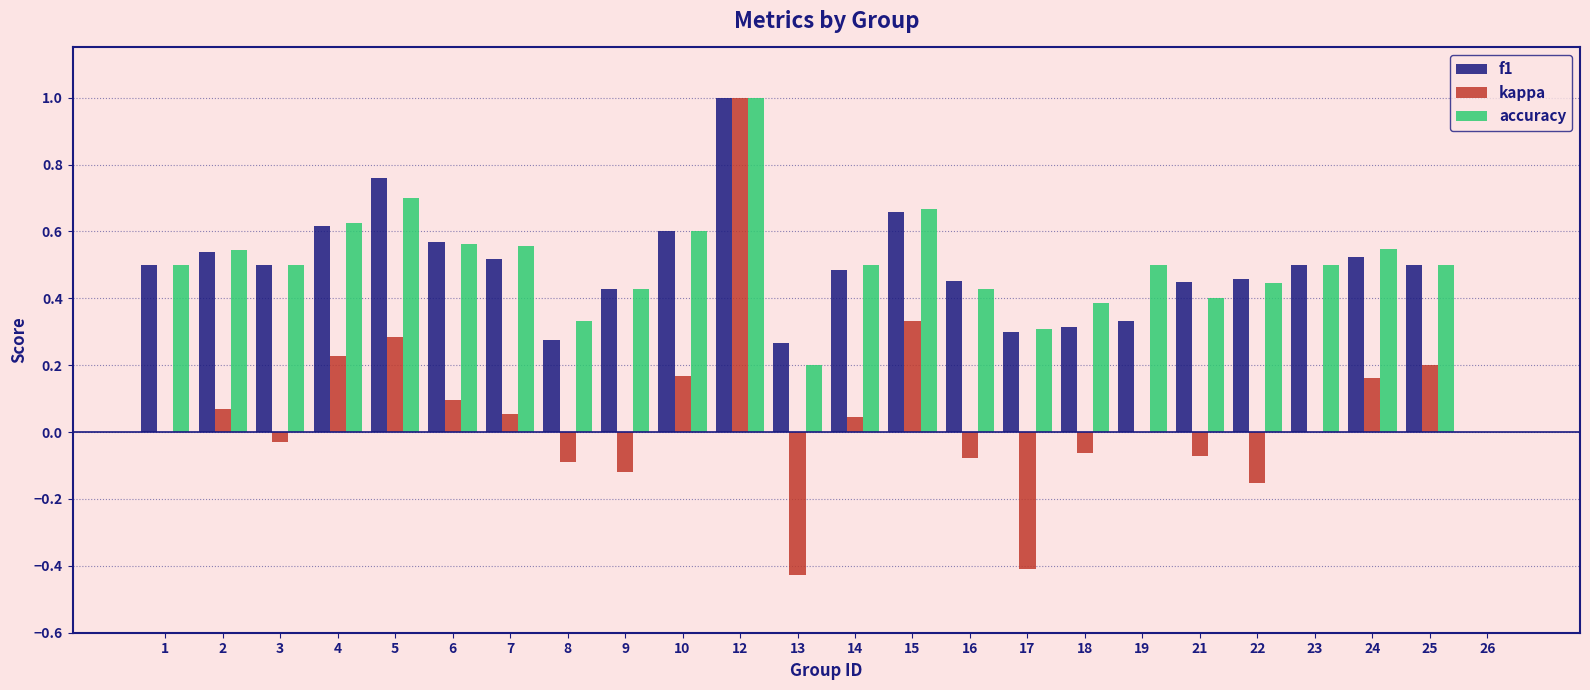

How many series are shown in this chart?

3